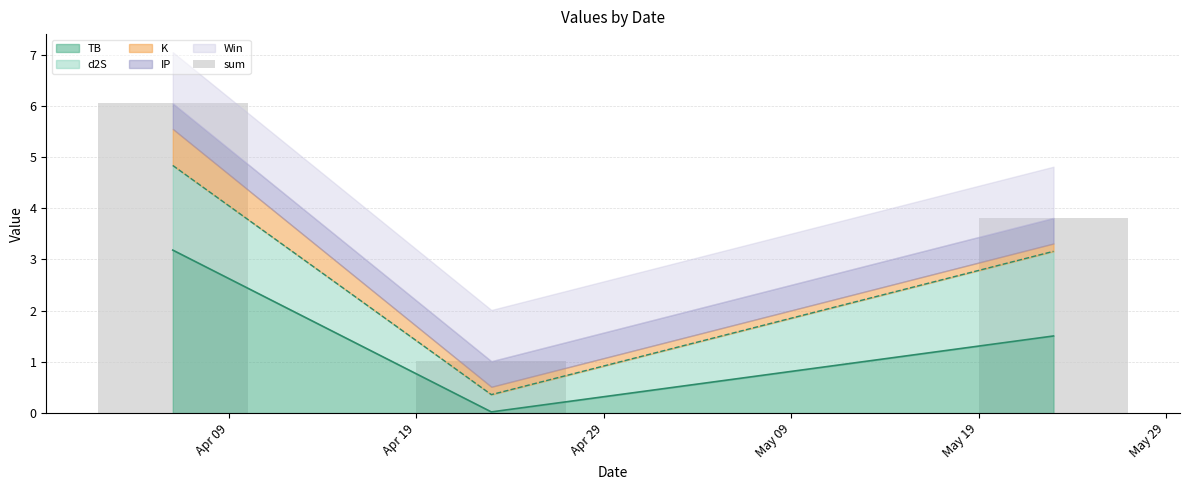

What is the value of the 3rd bar from the left?

3.8